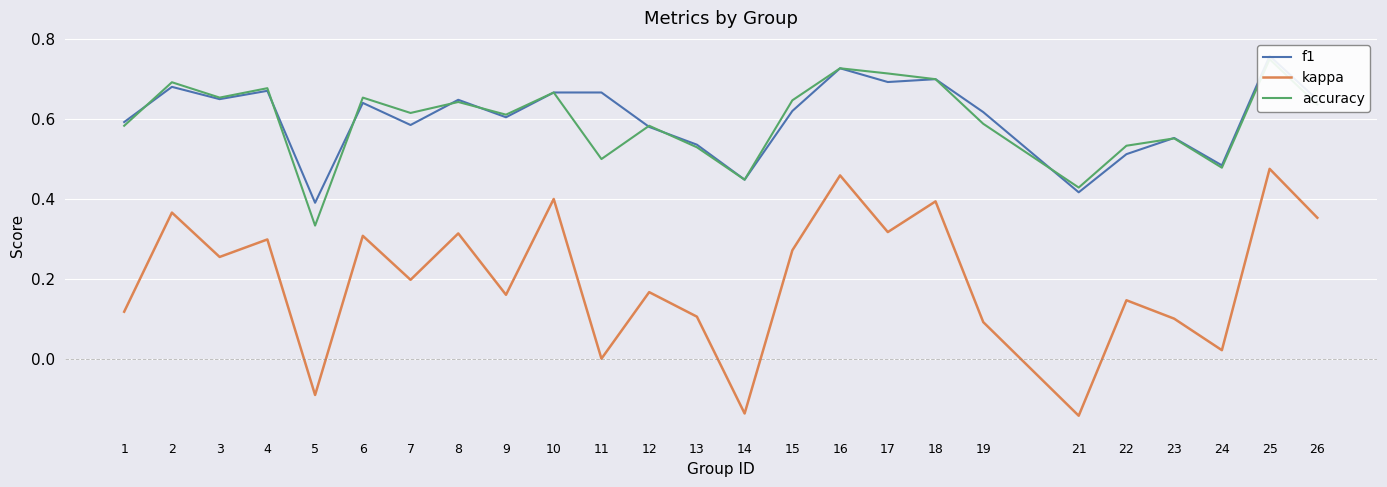

Rank the series at 24 from highest to lowest value.

f1, accuracy, kappa